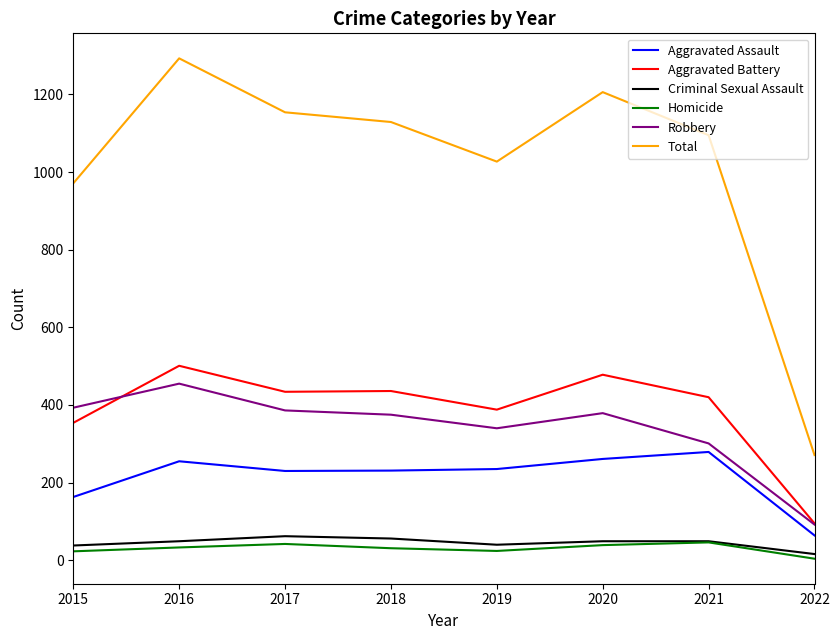

True or false: Aggravated Assault and Homicide intersect in this chart.

False